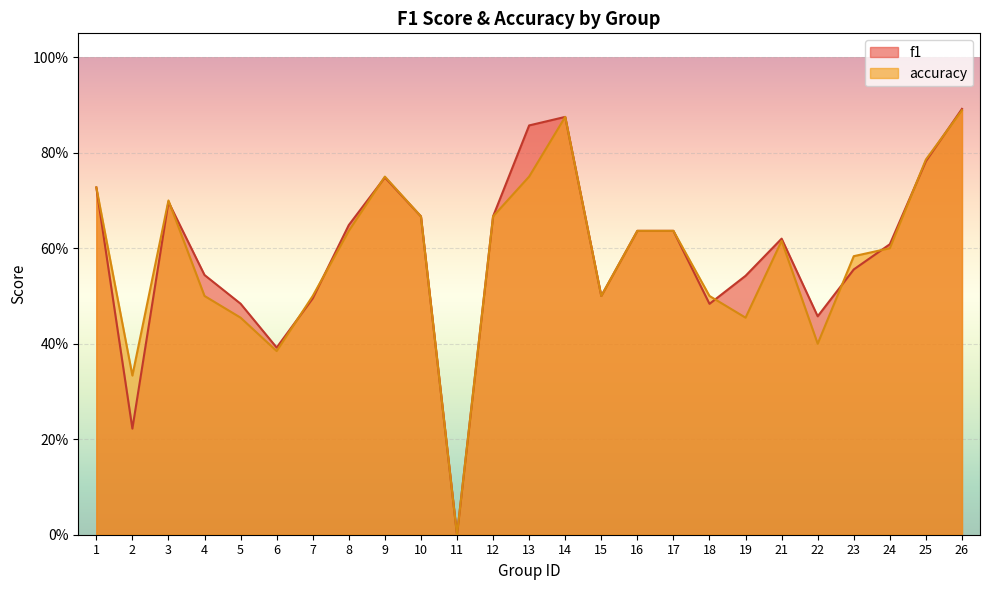

Which category has the highest value across all series?

26